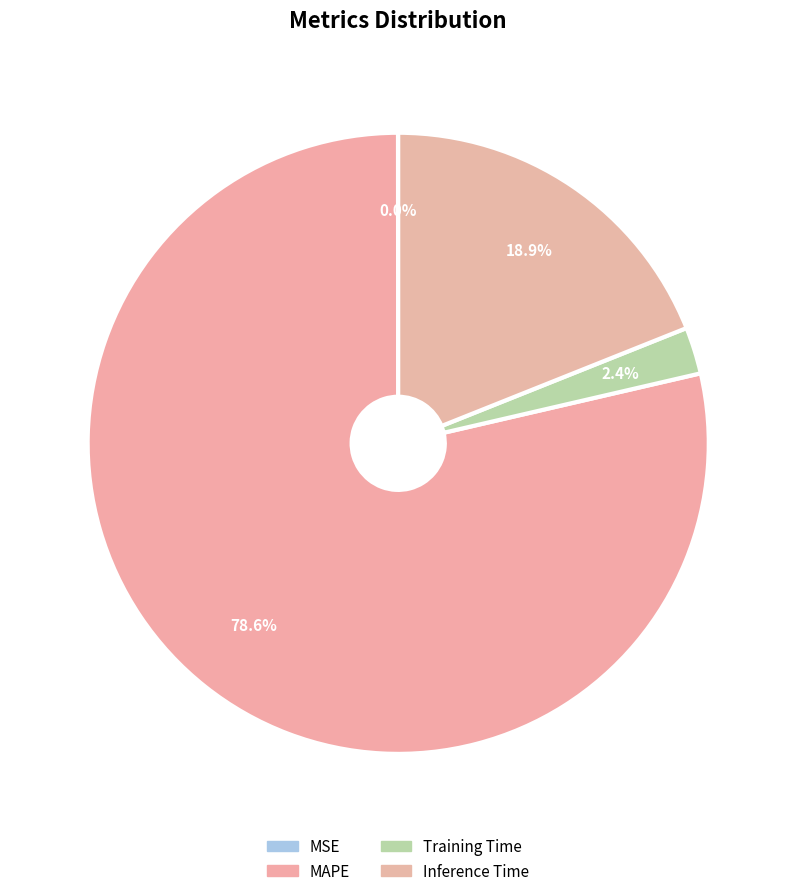

To the nearest percent, what is the difference between the largest and smallest slice percentages?

79%